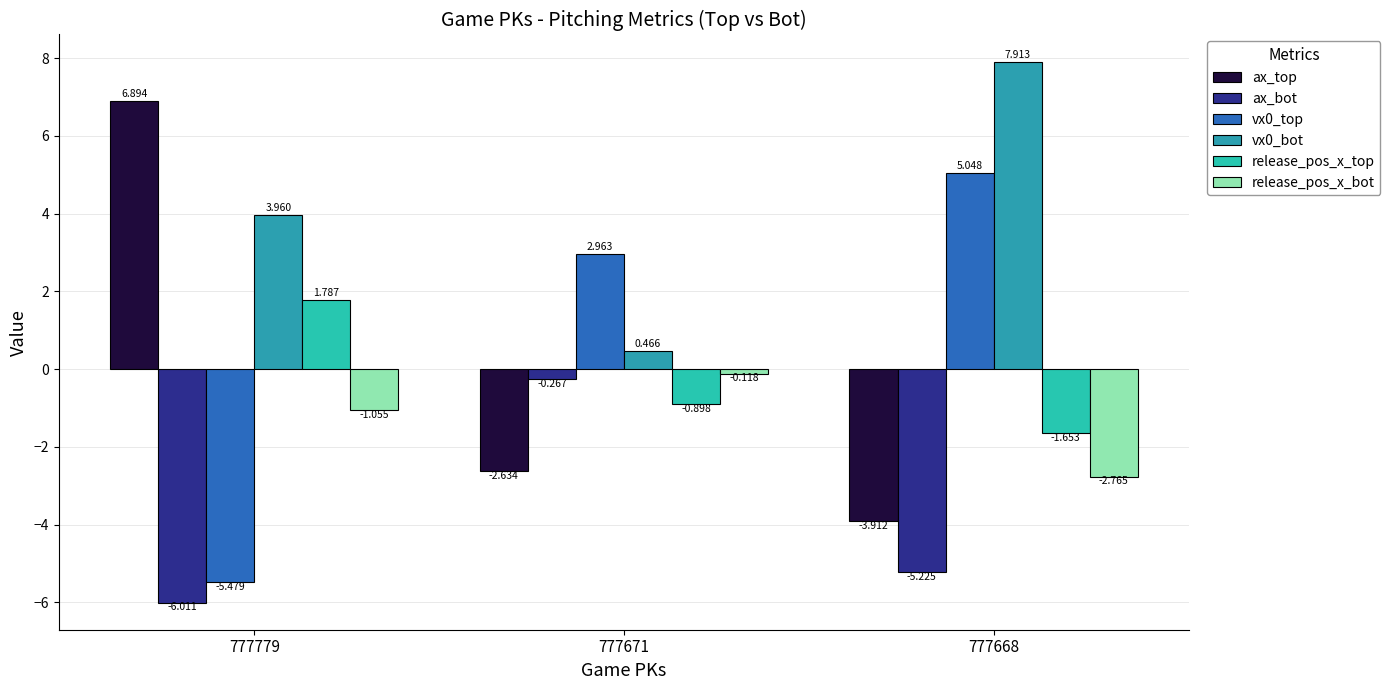

The ax_top series shows -6.3 at 777668. True or false?

False